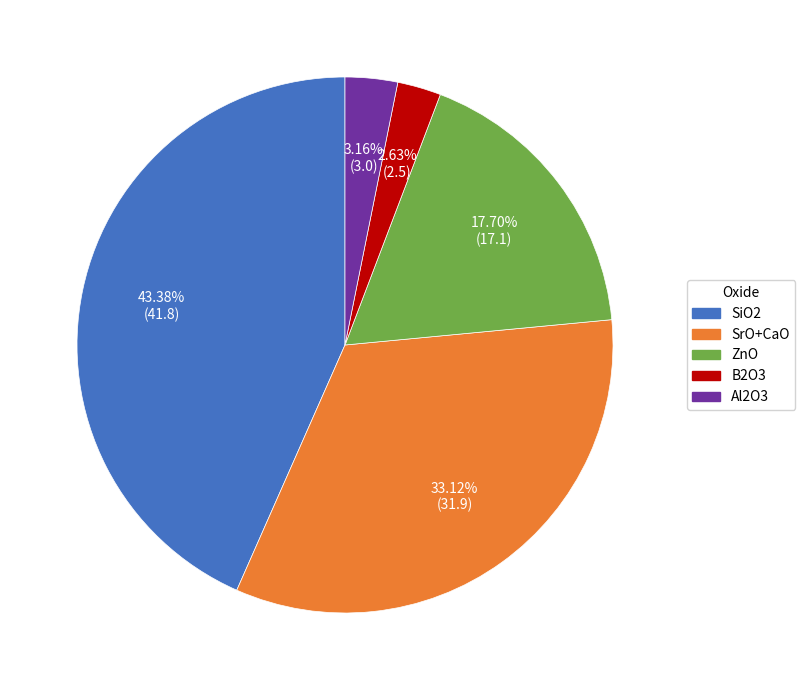

Does any single category account for the majority?

No